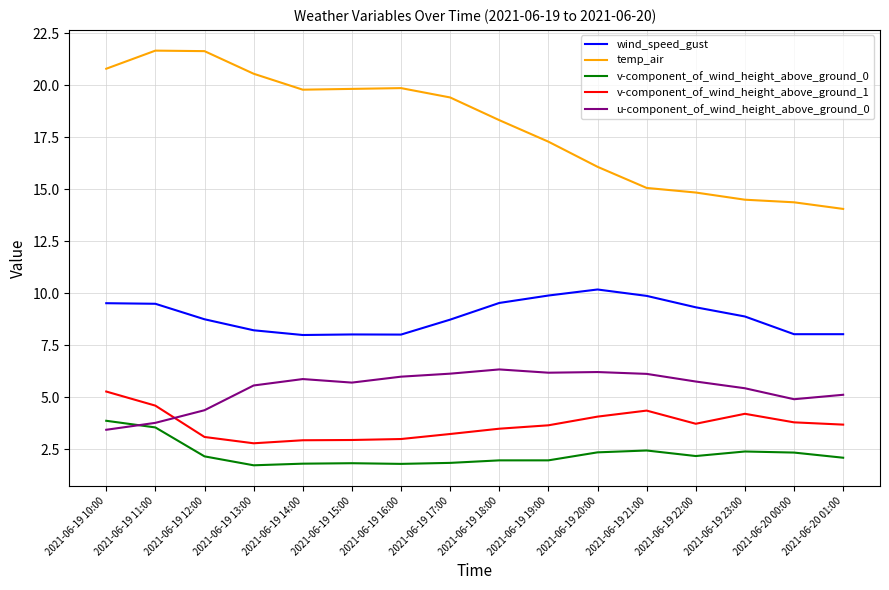

What is the difference between the maximum and minimum values in the v-component_of_wind_height_above_ground_1 series?

2.5